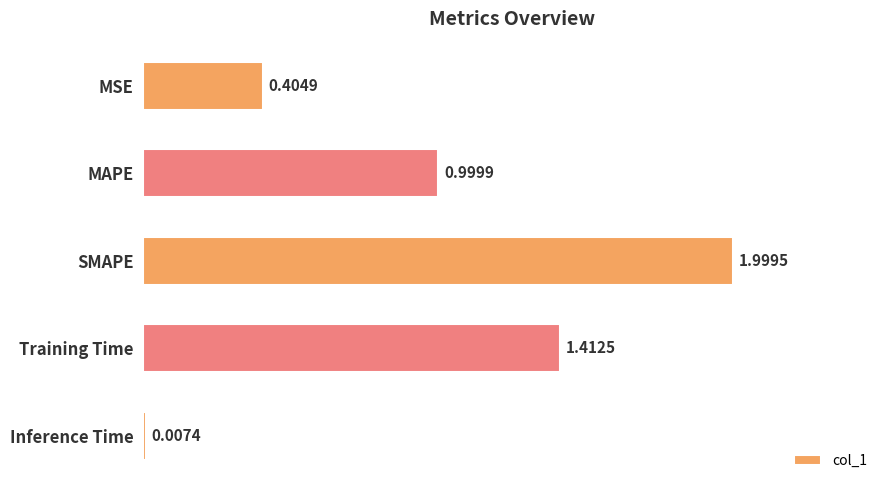

What is the change in value from Training Time to Inference Time?

-1.4